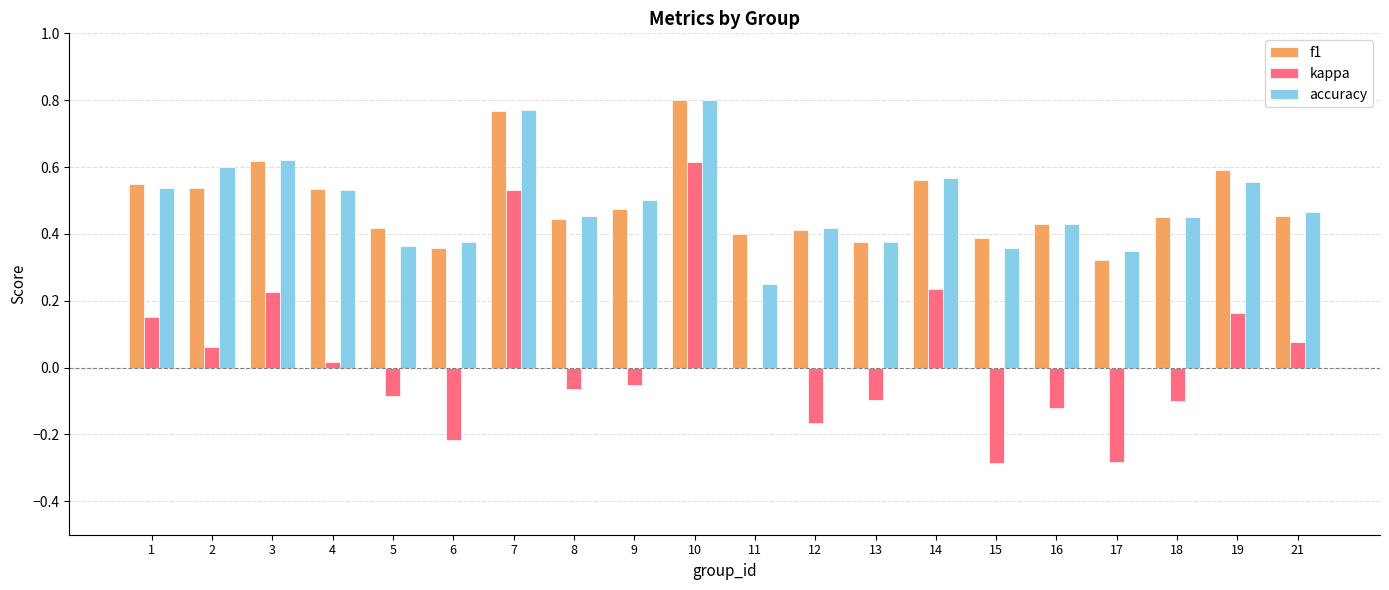

At which label does f1 reach its peak?

10